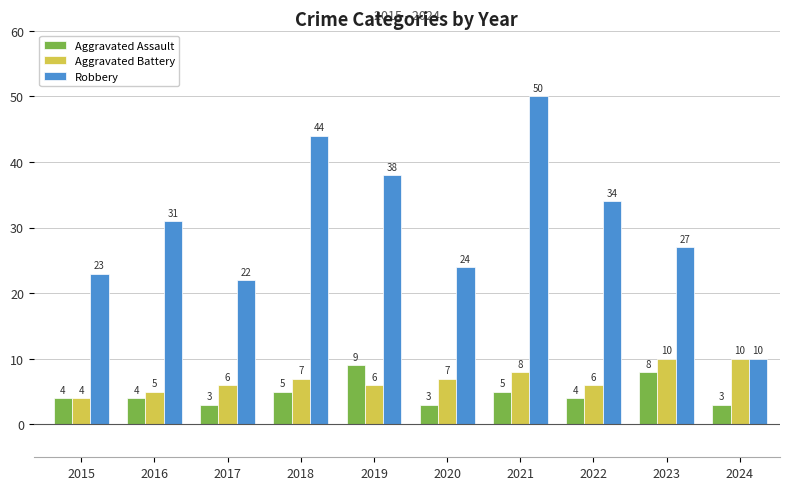

Reading left to right, what are all the values shown in this chart?

Aggravated Assault: 4	4	3	5	9	3	5	4	8	3
Aggravated Battery: 4	5	6	7	6	7	8	6	10	10
Robbery: 23	31	22	44	38	24	50	34	27	10